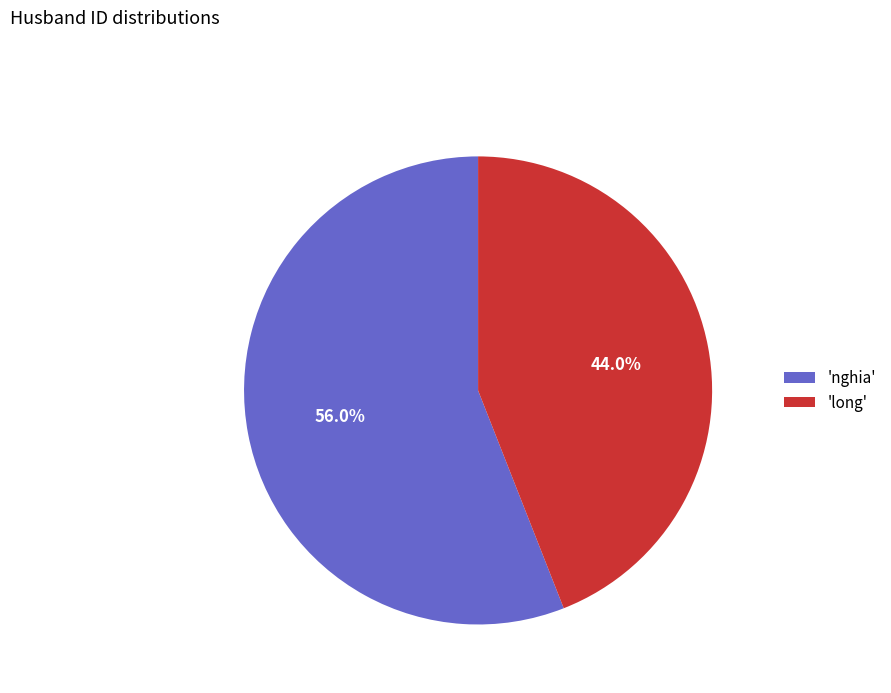

Rank the categories by value from lowest to highest.

'long', 'nghia'